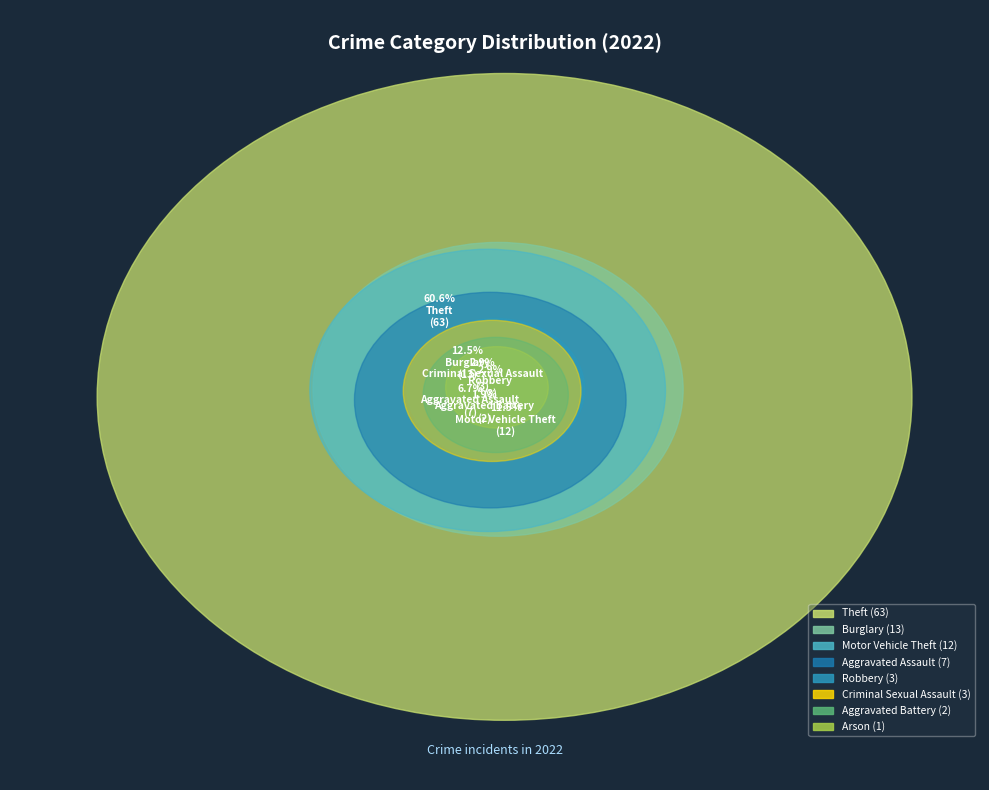

To the nearest percent, what portion does Motor Vehicle Theft represent?

12%